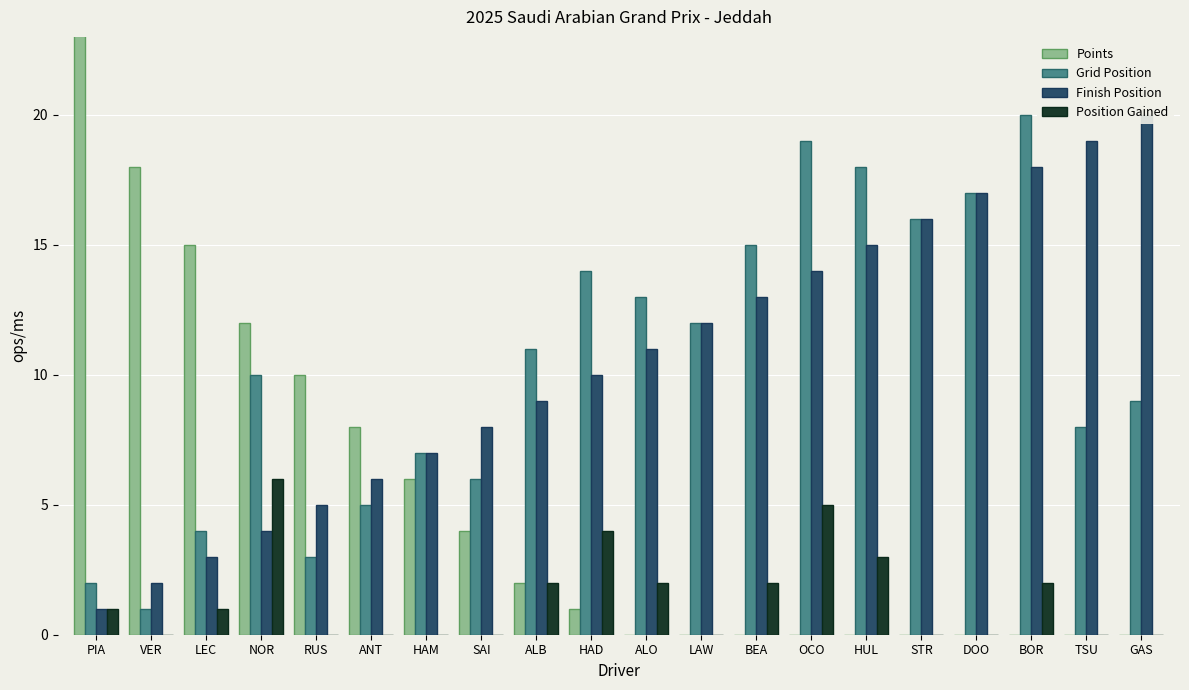

At which label does Grid Position reach its peak?

BOR